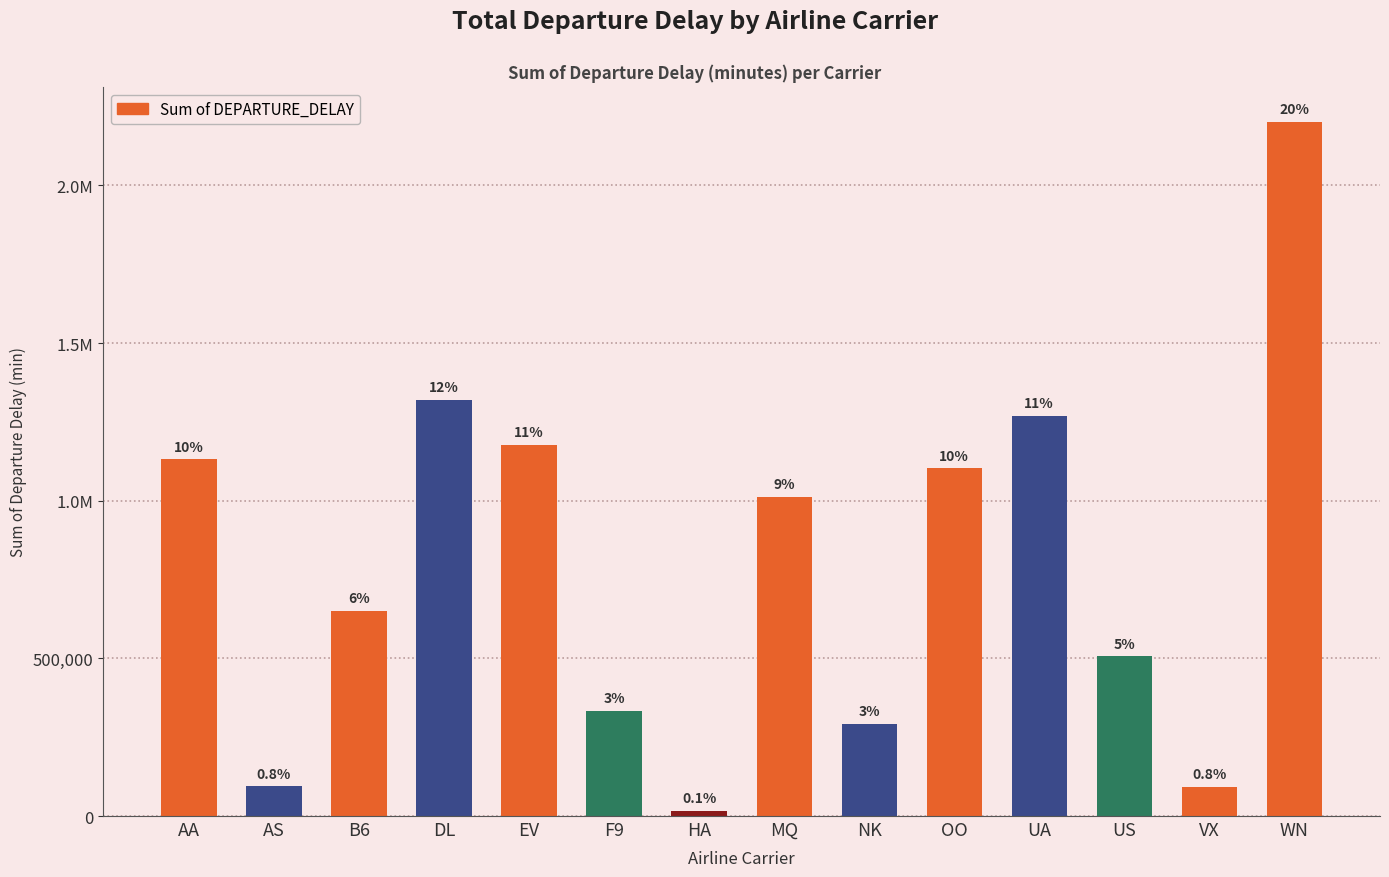

List the labels in order of value, largest first.

WN, DL, UA, EV, AA, OO, MQ, B6, US, F9, NK, AS, VX, HA